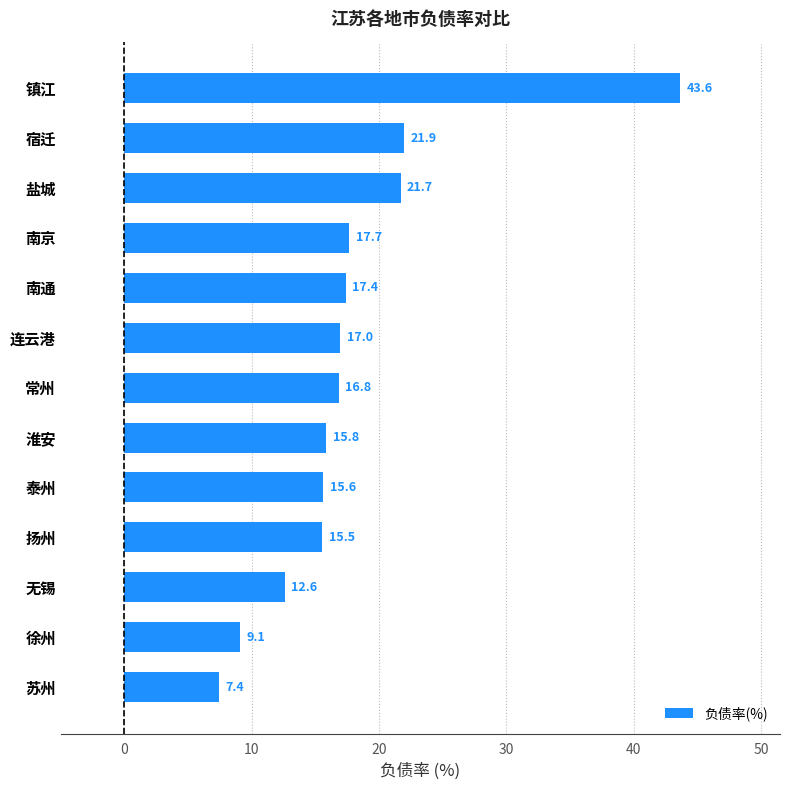

What is the approximate value at 泰州?

15.6